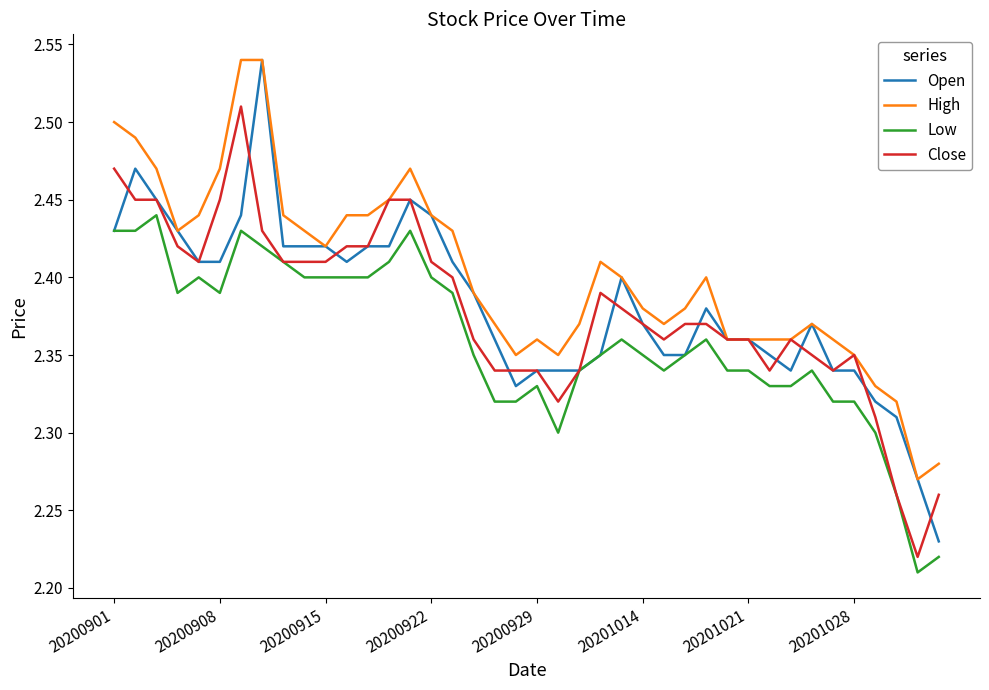

Which series has the widest spread of values?

Open